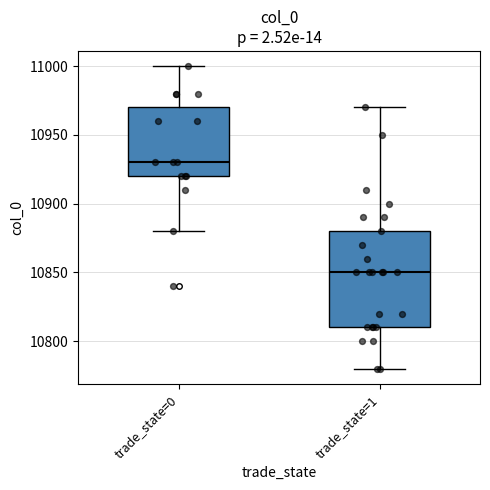

Reading left to right, transcribe this box plot: for each box, give where its median line is, the range the box spans, and where its two whiskers end, as read against the y-axis. The values are not printed on the chart, so give them approximately, as read against the axis.

trade_state=0: median 10930, box 10920 to 10970, whiskers 10880 to 11000
trade_state=1: median 10850, box 10810 to 10880, whiskers 10780 to 10970